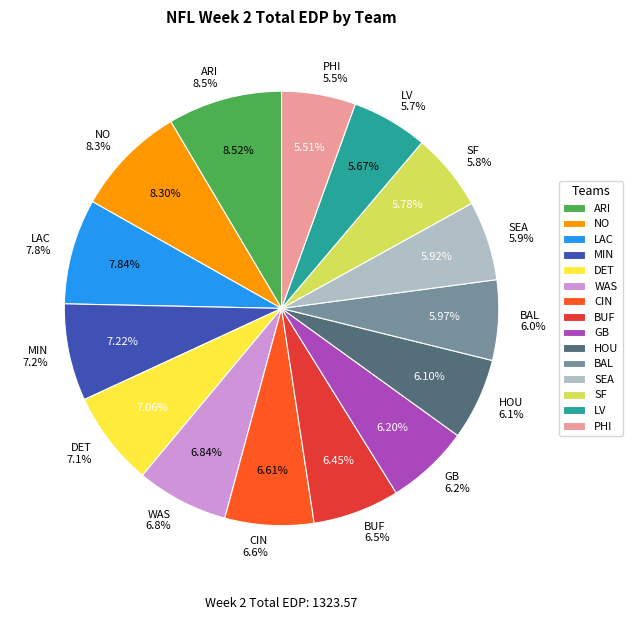

Combined, what portion of the pie is SEA and BUF?

12.4%